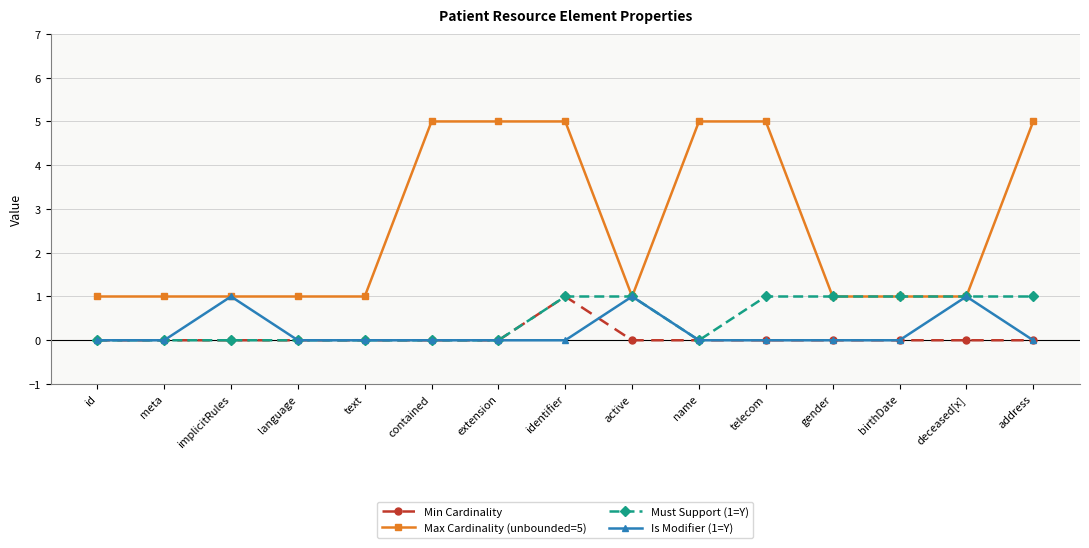

True or false: Min Cardinality has a value of 0 at id.

True